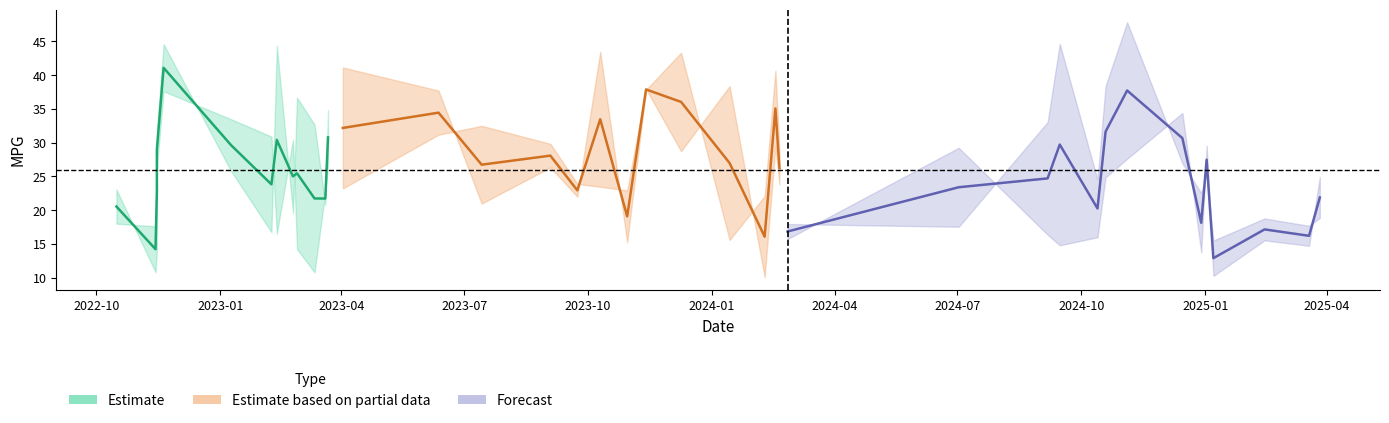

The value of avg_mpg at 9 is 27.0. True or false?

True